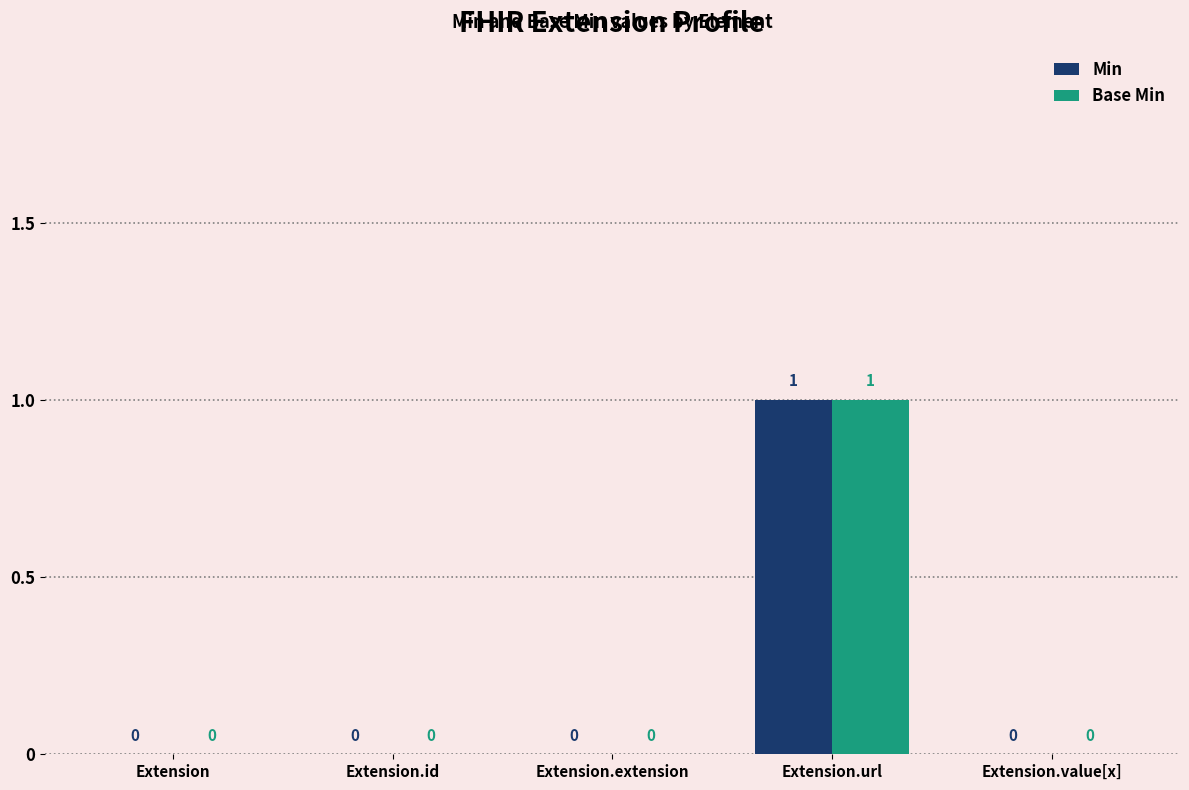

At which category is the sum across all series the highest?

Extension.url